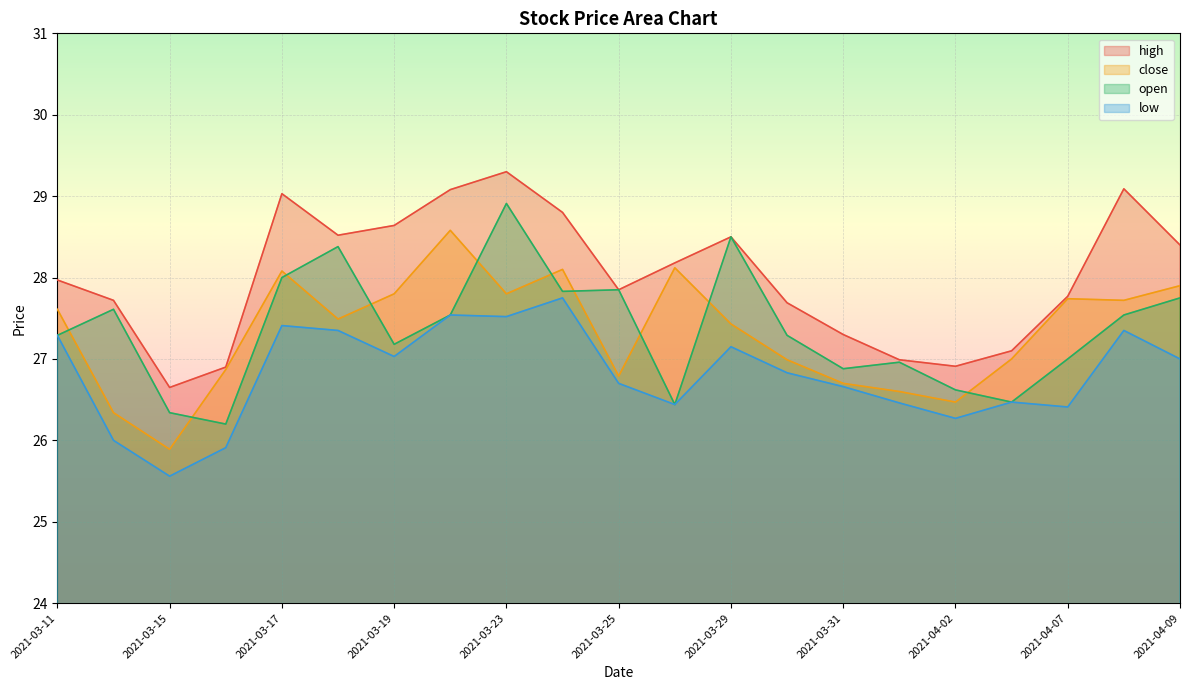

Where is the first local maximum for high?

2021-03-17